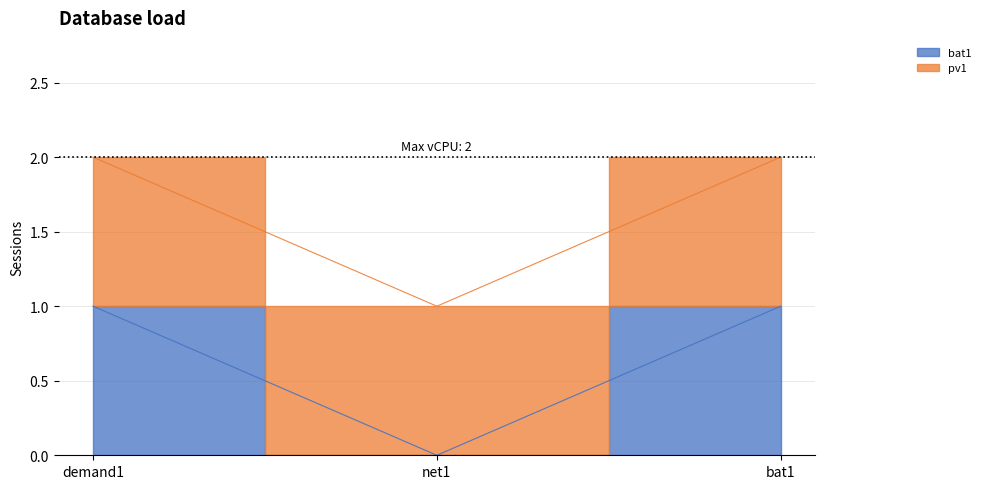

What value does the data have at bat1?

1